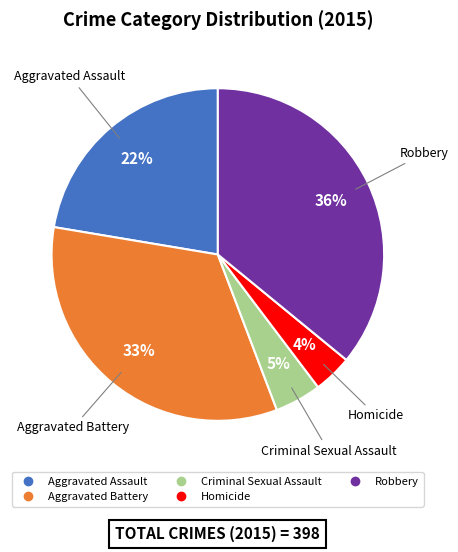

What is the ratio of the value at Aggravated Battery to the value at Robbery?

0.9